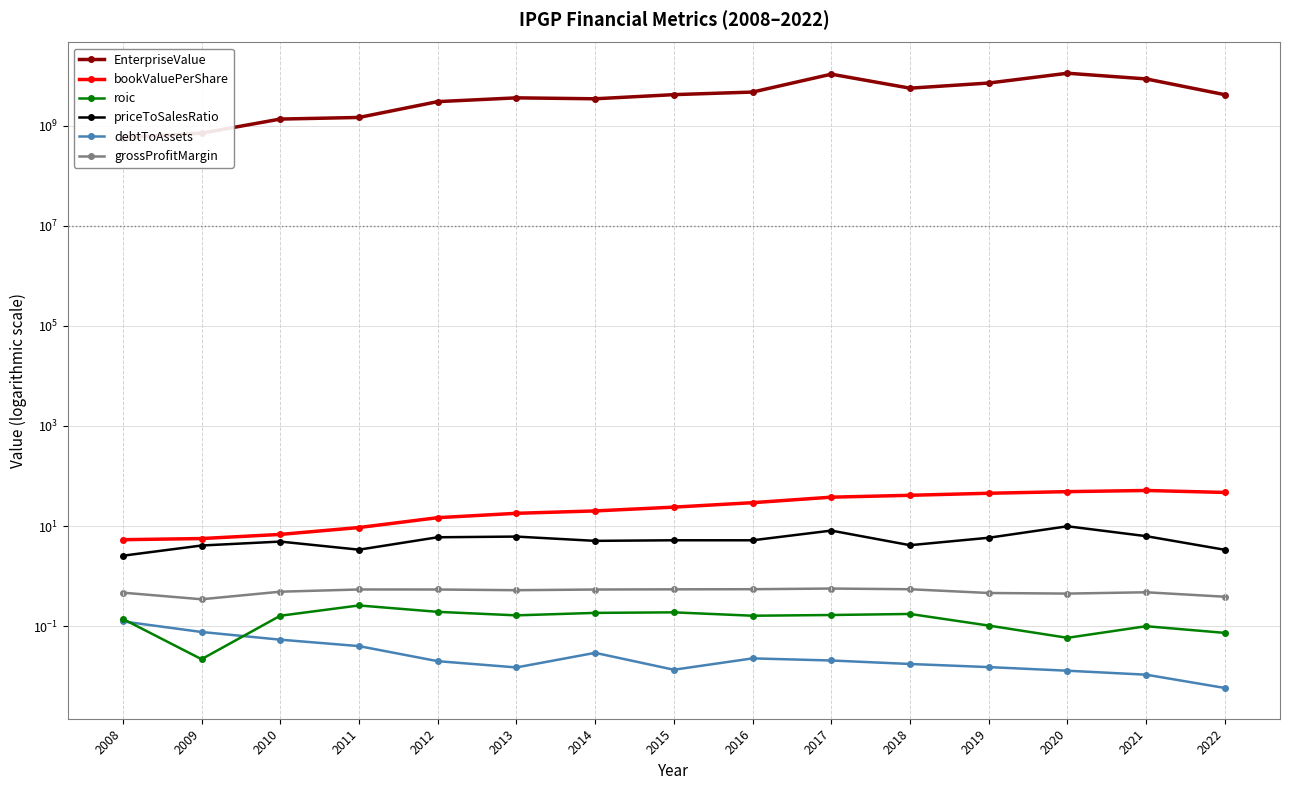

True or false: bookValuePerShare and priceToSalesRatio intersect in this chart.

False